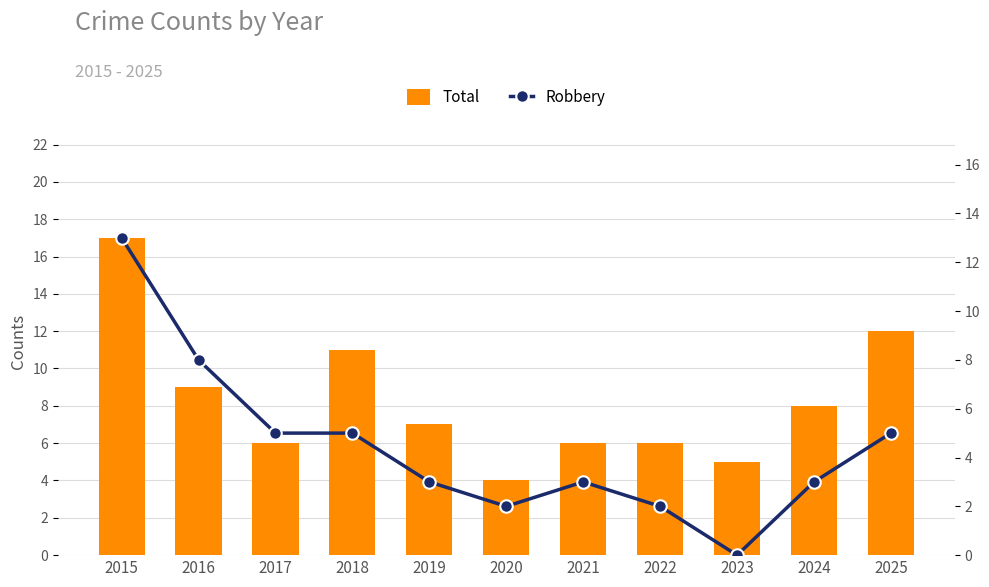

True or false: Total has a value of 5 at 2019.

False